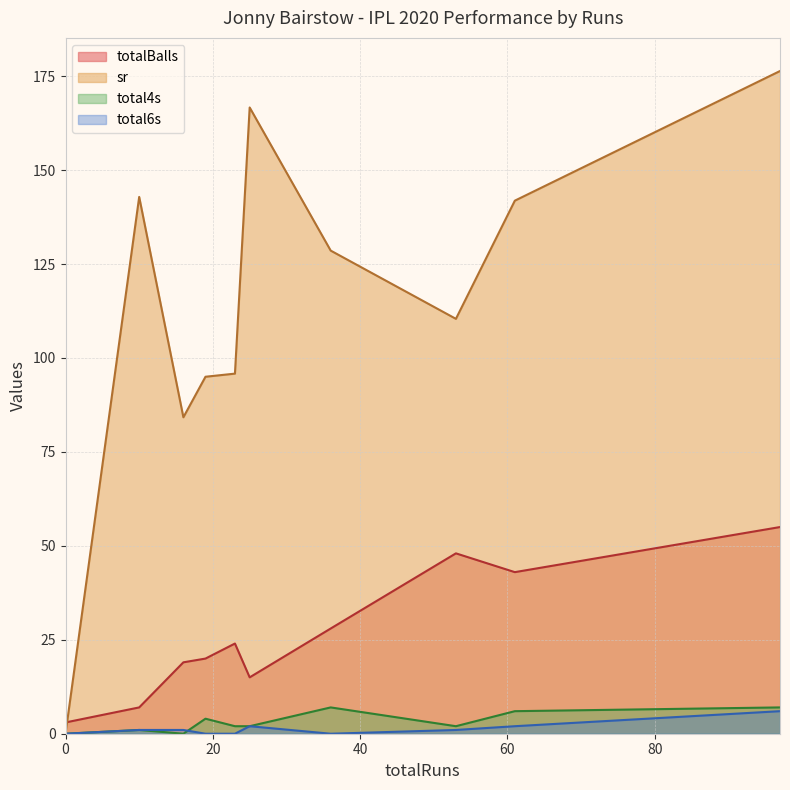

Rank the series at 53 from highest to lowest value.

sr, totalBalls, total4s, total6s